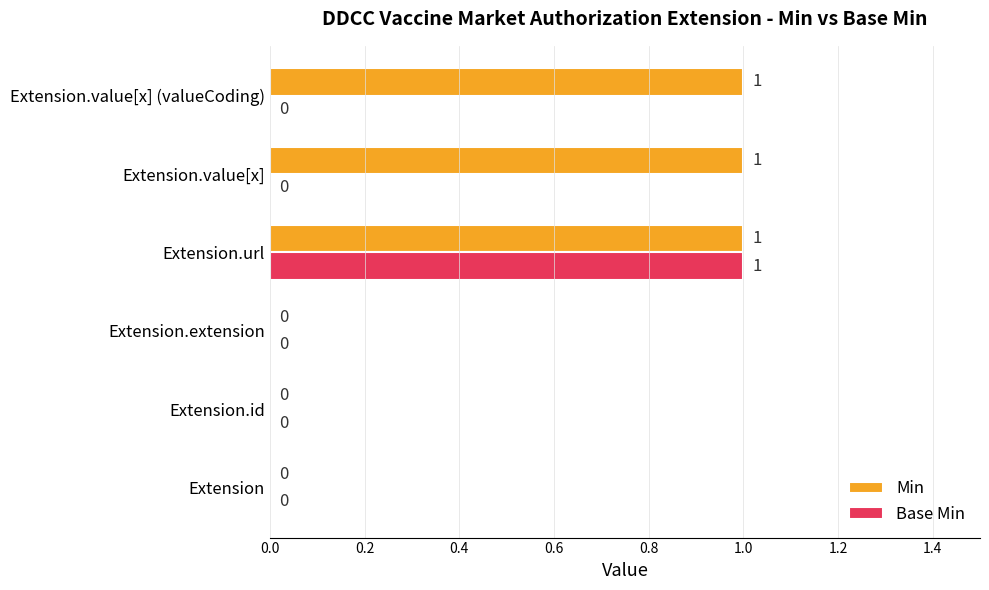

The value of Min at Extension.value[x] is 1. True or false?

True